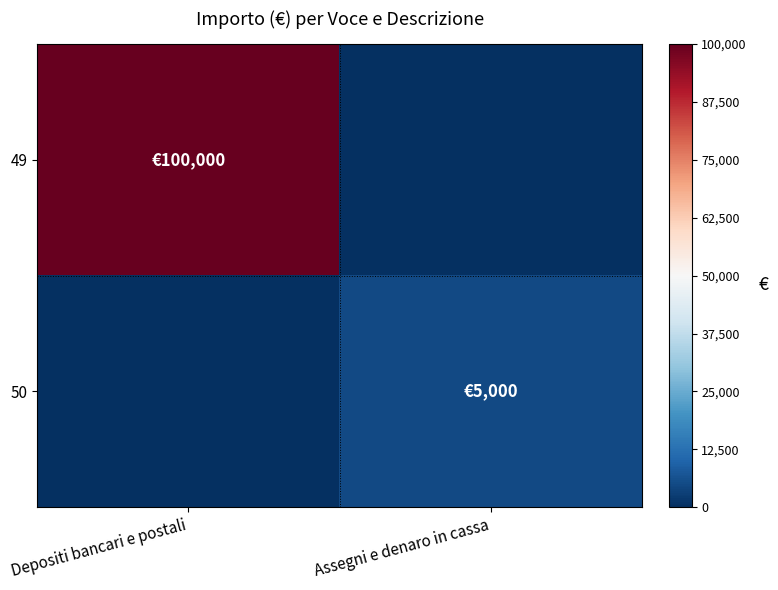

Which series changed the most between Depositi bancari e postali and Assegni e denaro in cassa?

49